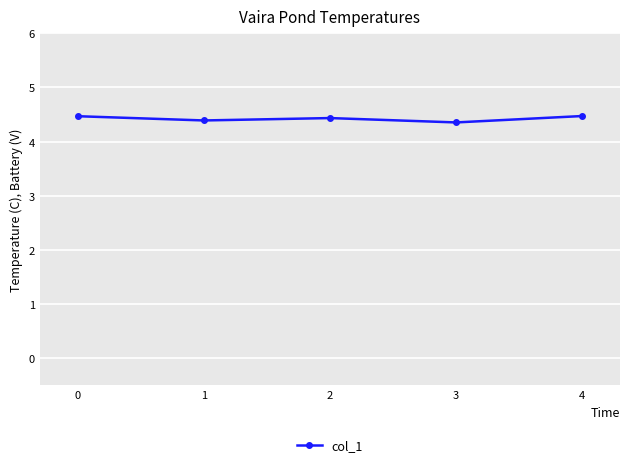

What is the minimum value shown in the chart?

4.4